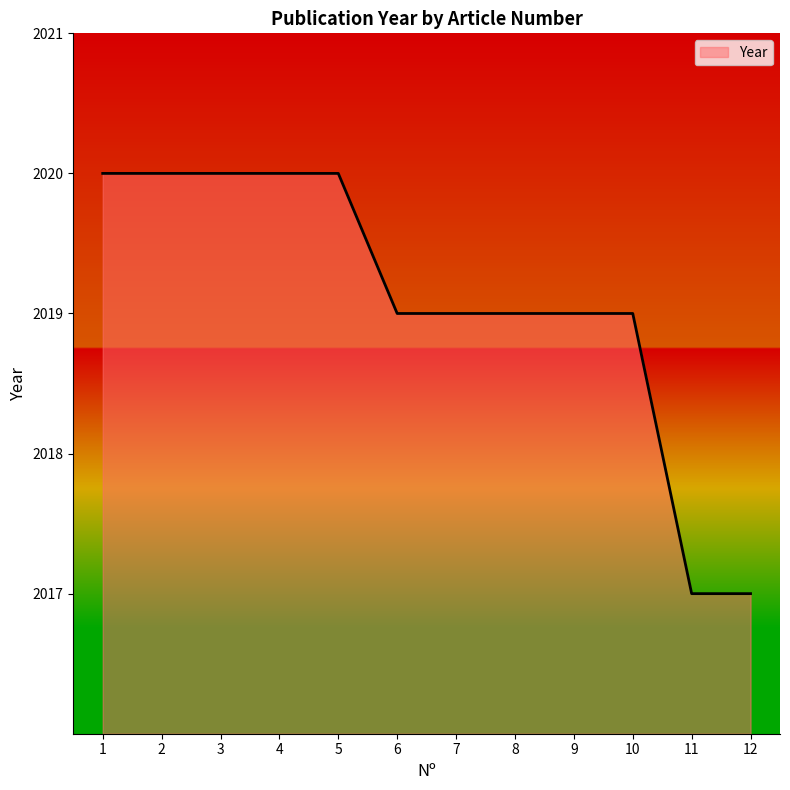

What is the change in value from 4 to 12?

-3